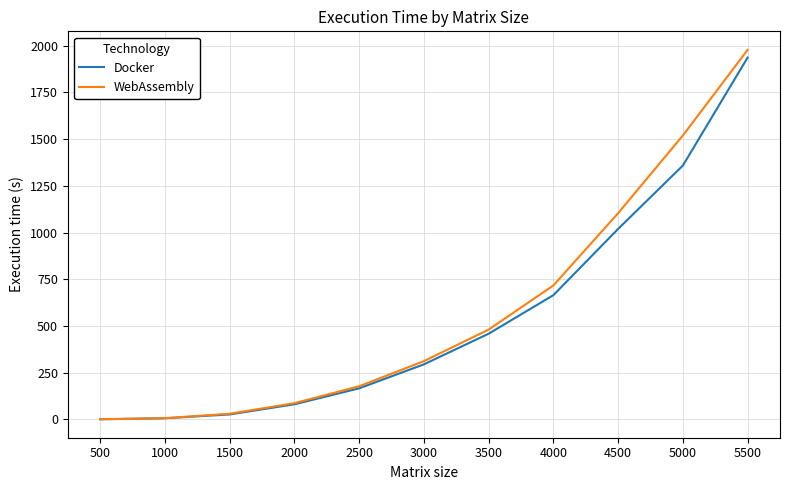

At which label is WebAssembly closest to 989?

4500